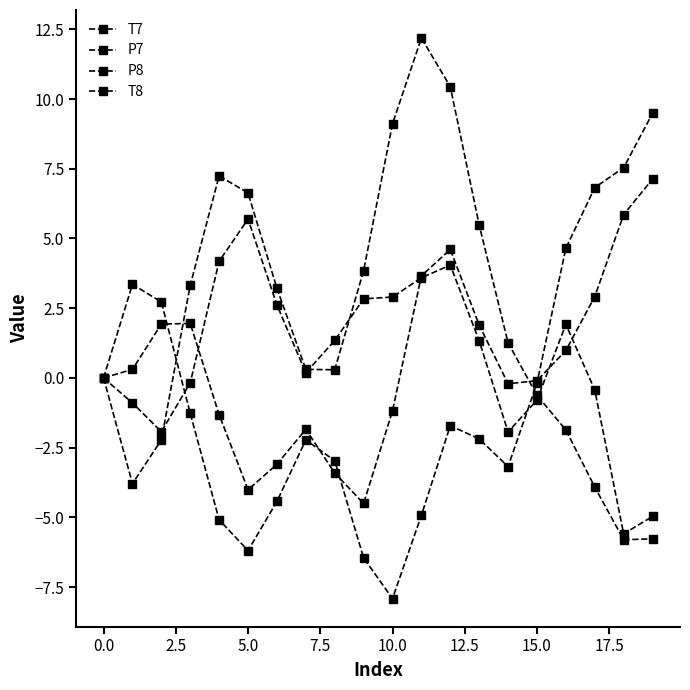

Does the chart have visible grid lines?

No